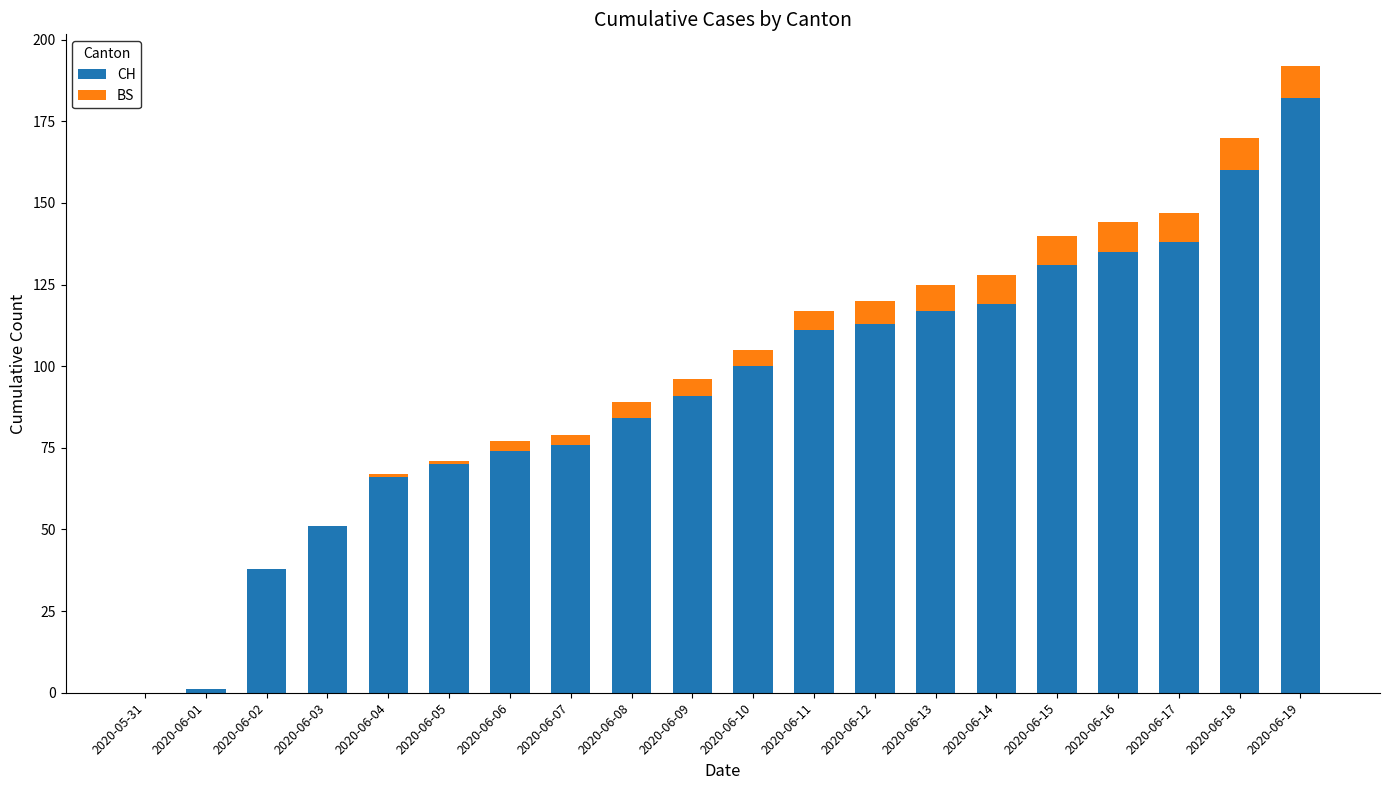

The value of CH at 2020-06-13 is 117. True or false?

True